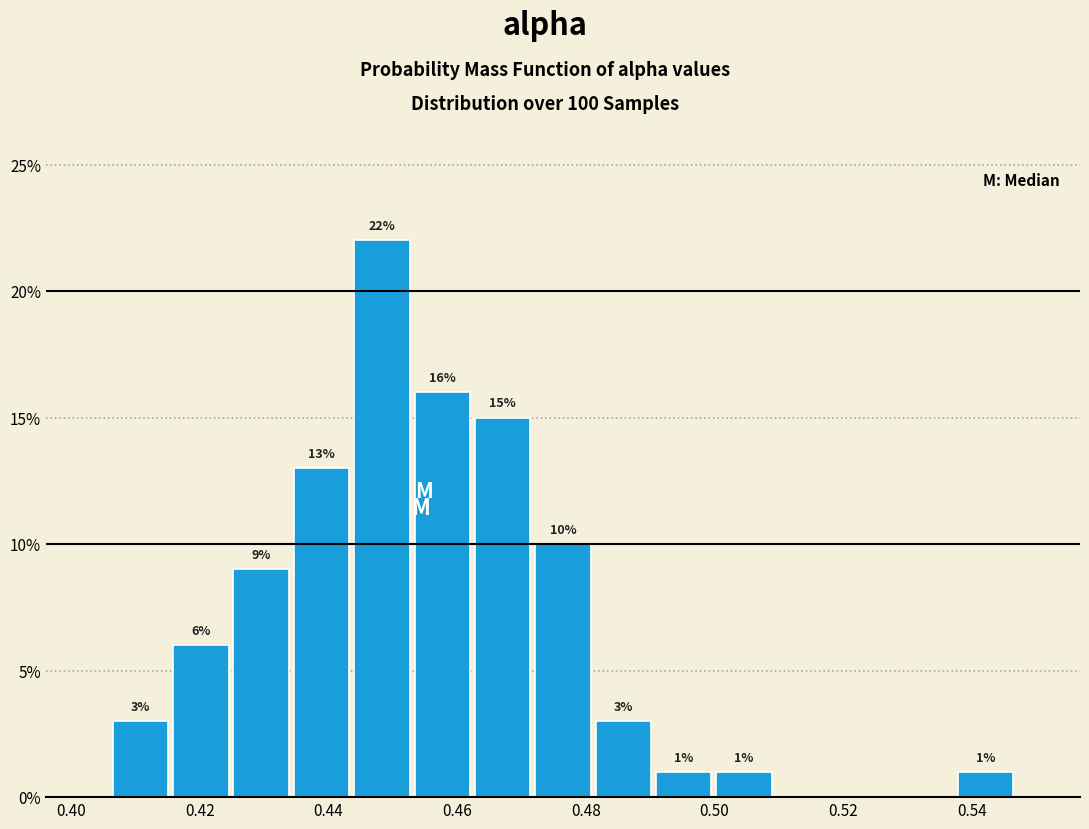

Over which range of the x-axis is the bar tallest?

0.444 to 0.454